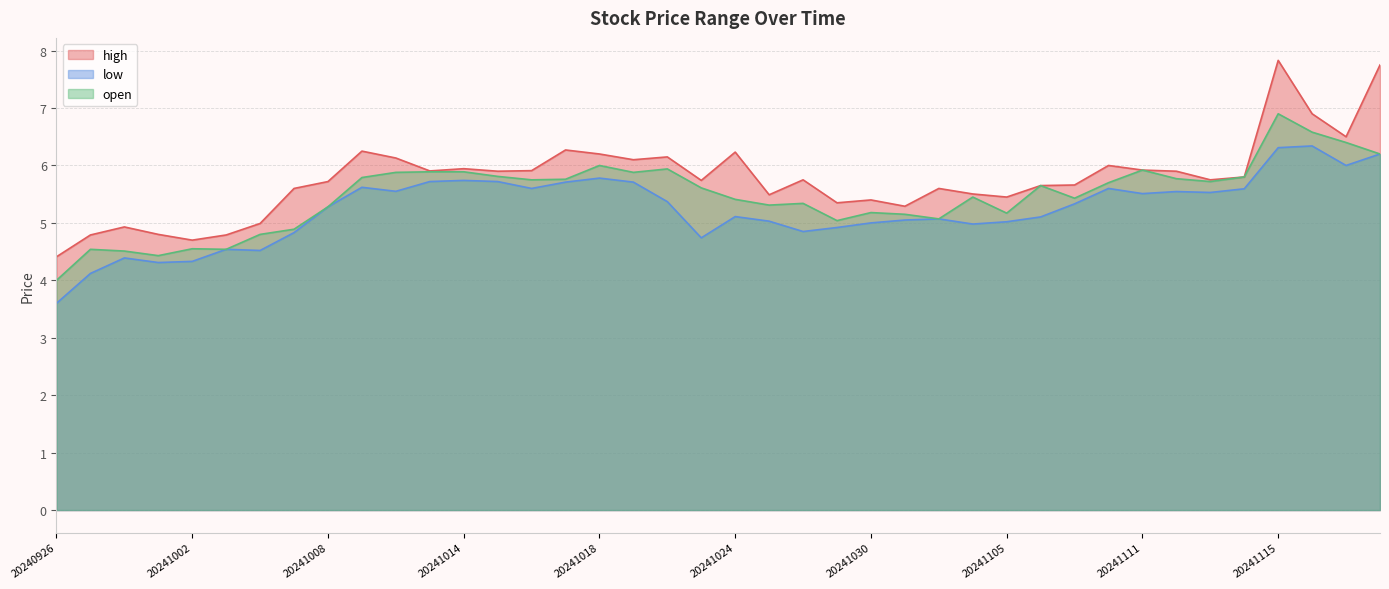

Is it true that open equals 8.4 at 20241114?

False